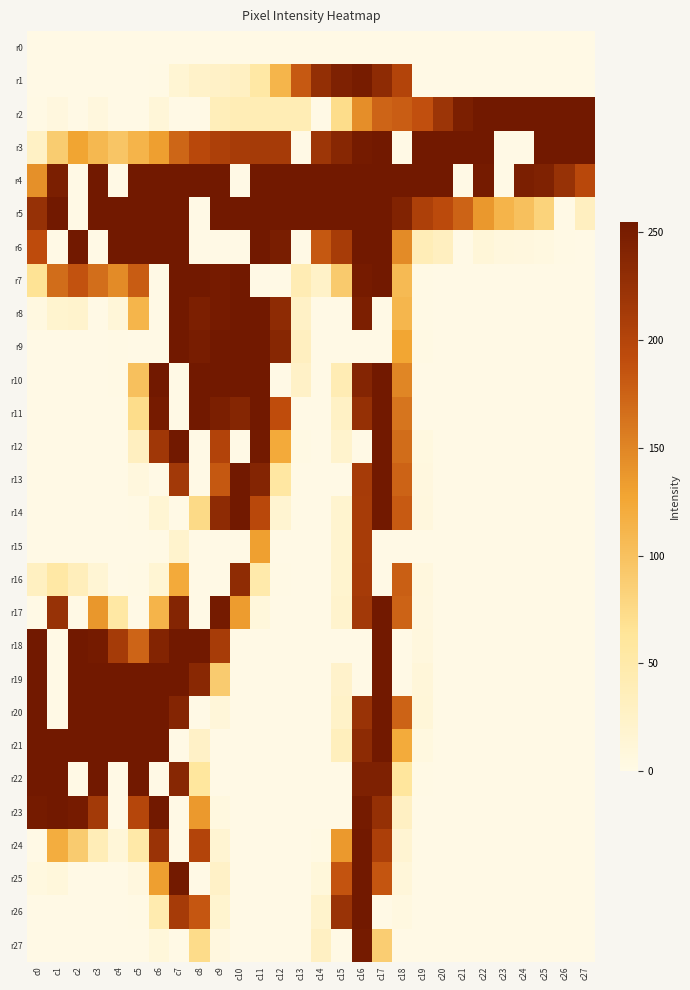

Rank the series by their maximum value, from highest to lowest.

r2, r3, r4, r5, r6, r7, r8, r9, r10, r11, r12, r13, r14, r17, r18, r19, r20, r21, r22, r23, r24, r25, r26, r27, r1, r16, r15, r0